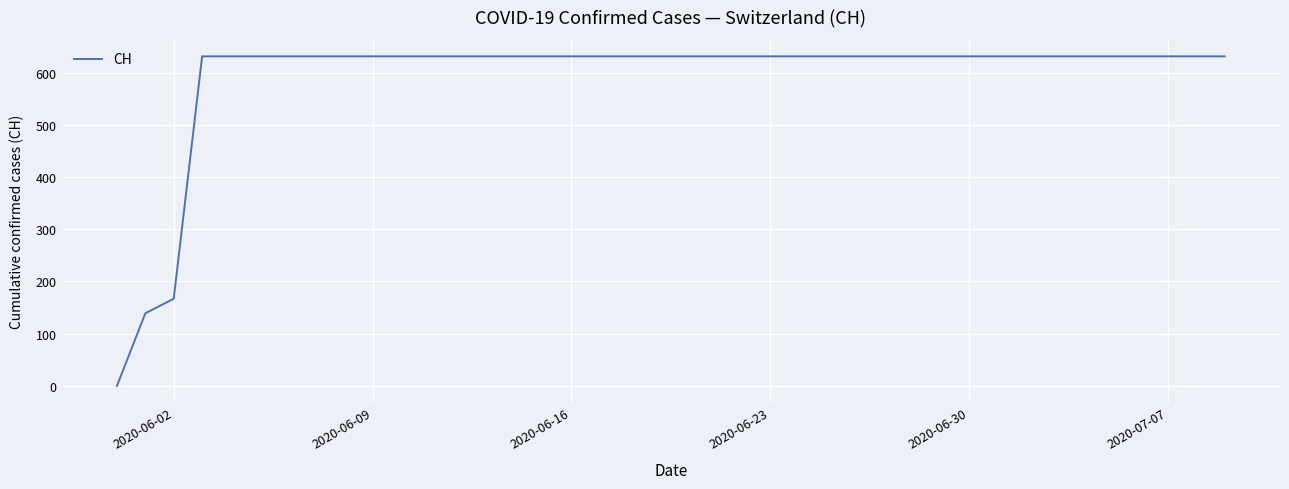

What is the difference between the maximum and minimum values?

631